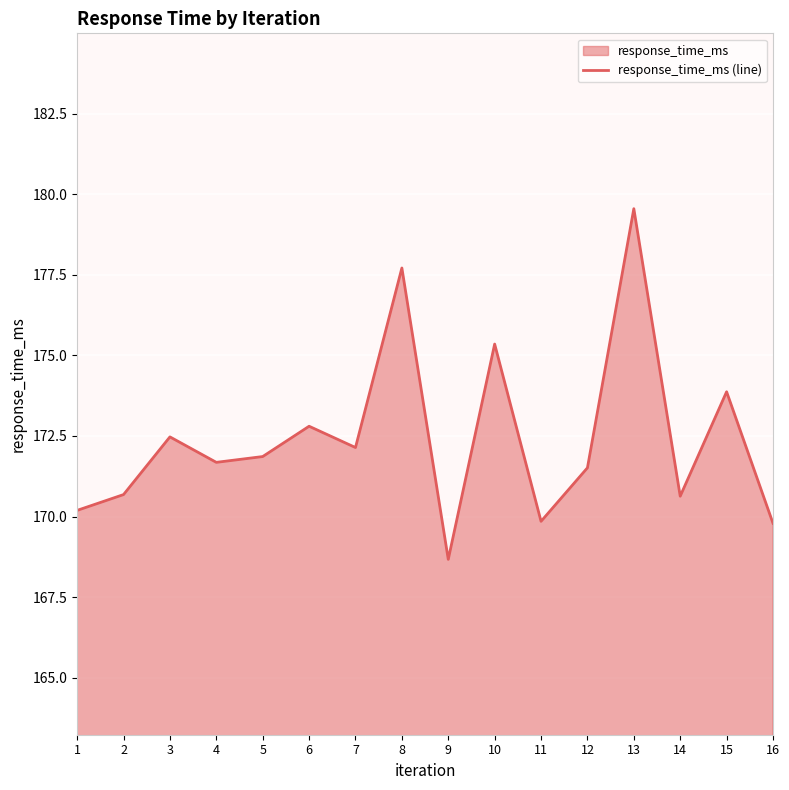

At which category does the data reach its first local valley?

4